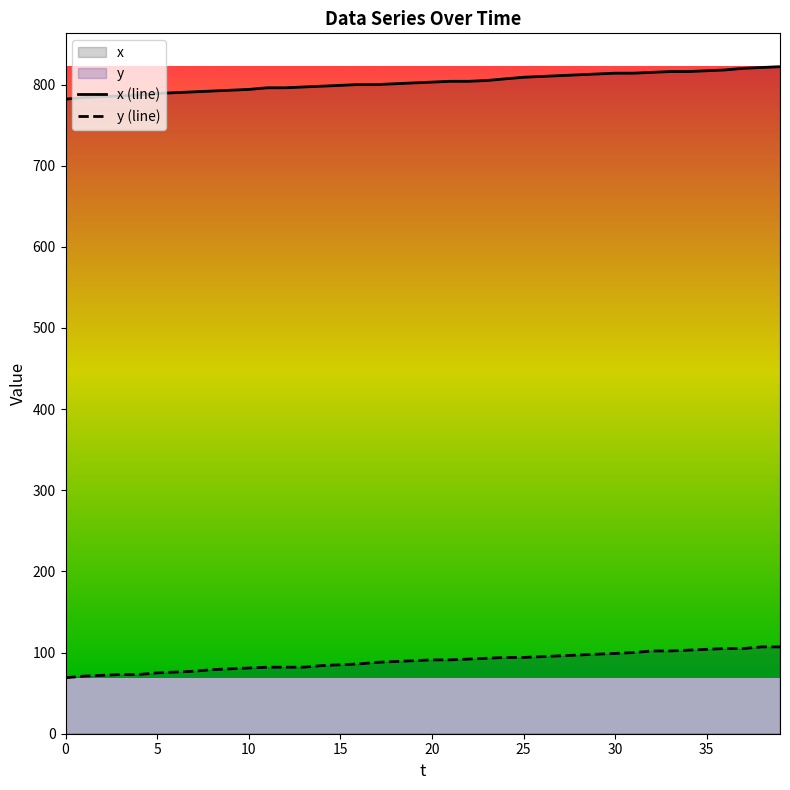

Rank the series at 26 from lowest to highest value.

y, x